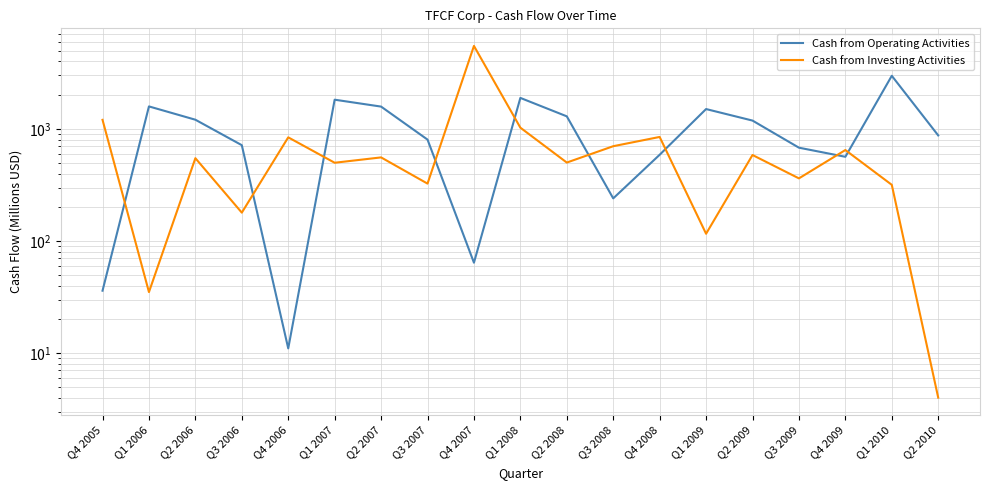

At how many categories does at least one series exceed 2643?

2